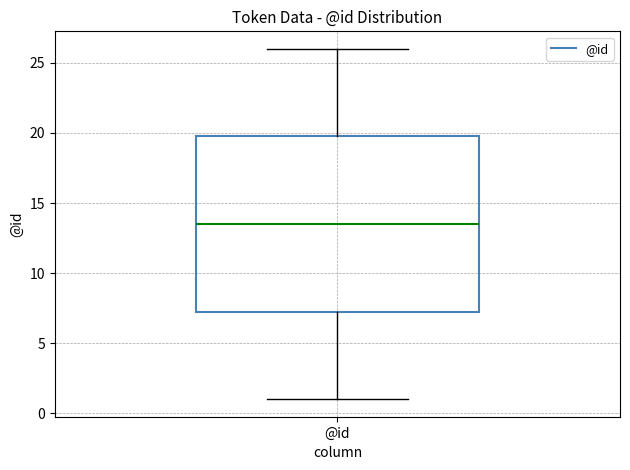

Where does the lower whisker of the box for @id end on the y-axis? The values are not printed on the chart, so give them approximately, as read against the axis.

1.0